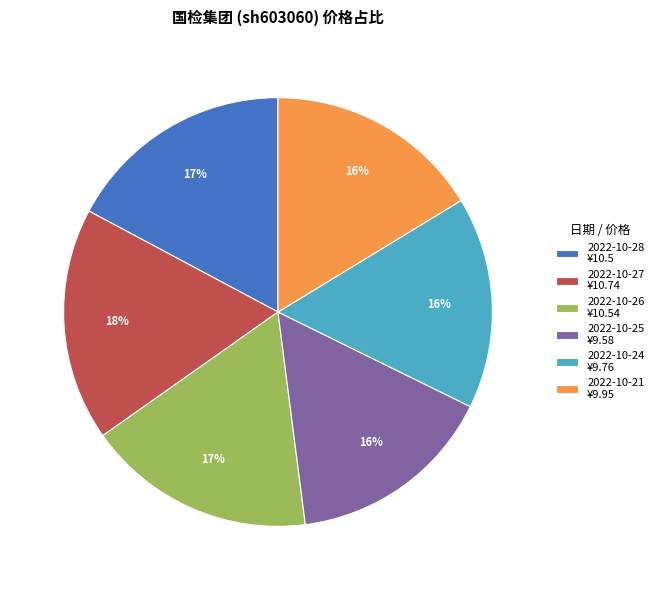

How many segments does this pie chart have?

6